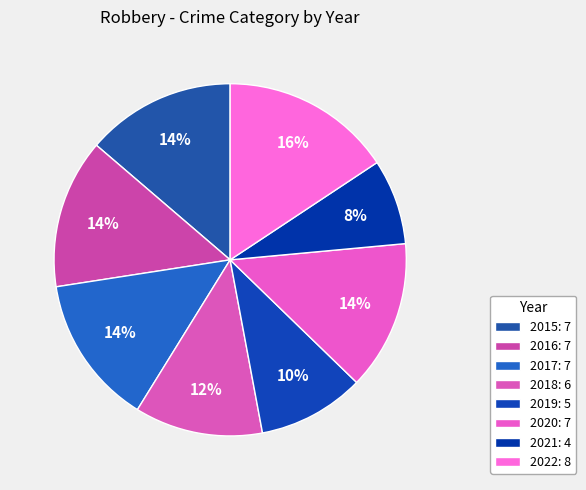

How many segments does this pie chart have?

8